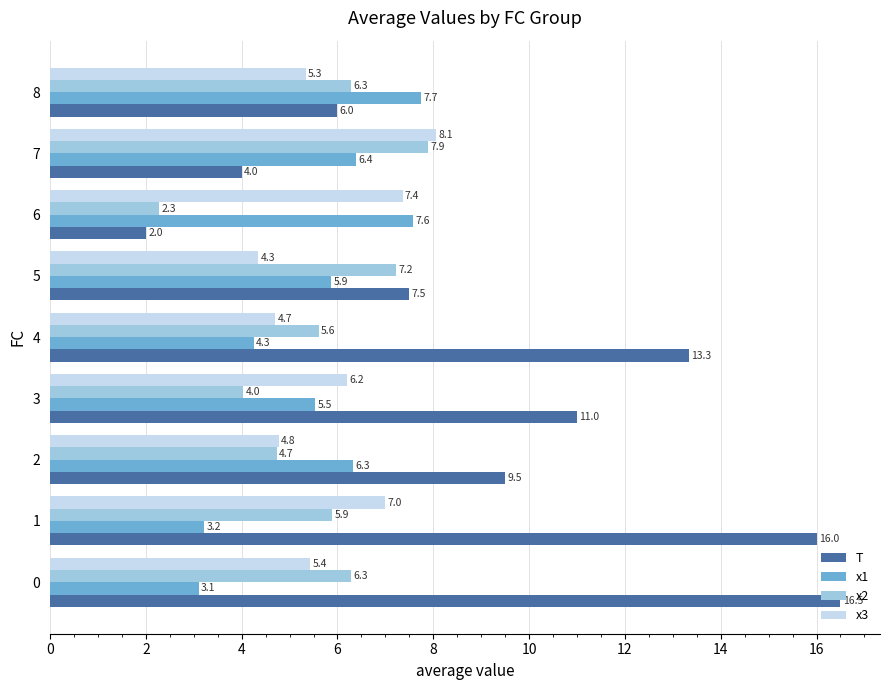

What is the difference between the maximum and minimum values in the T series?

14.5